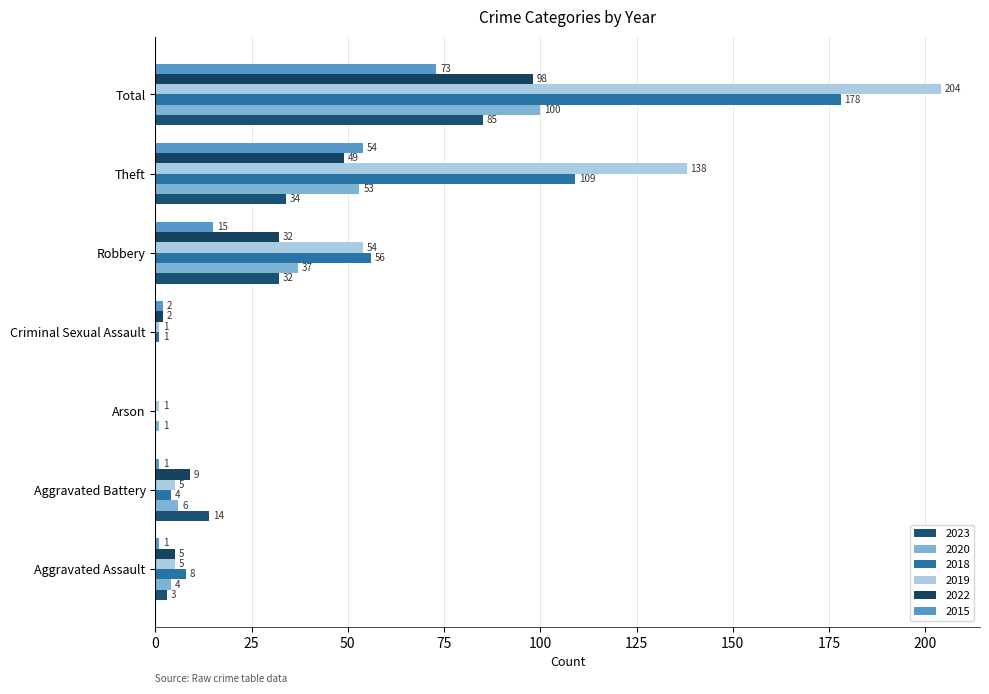

Which series has the widest spread of values?

2019